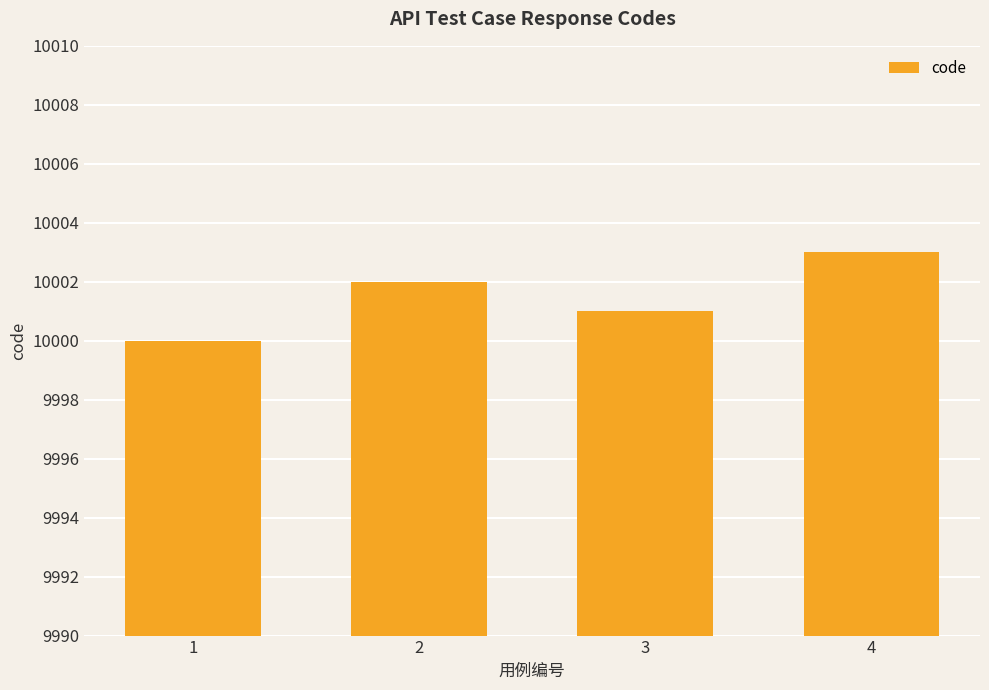

Reading left to right, transcribe all the data shown in this chart.

10000	10002	10001	10003